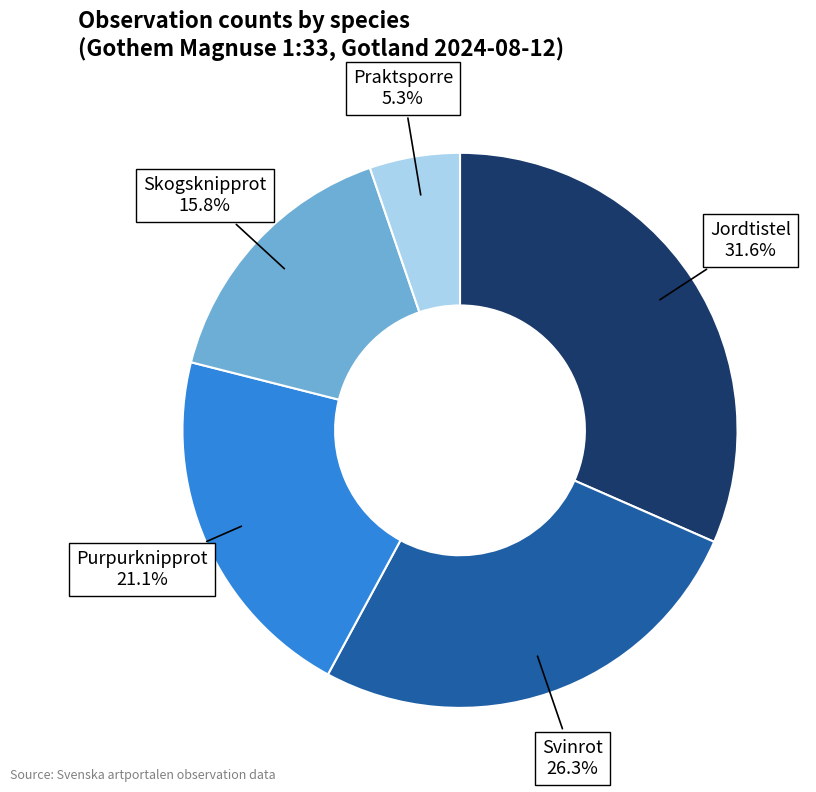

How many segments does this pie chart have?

5